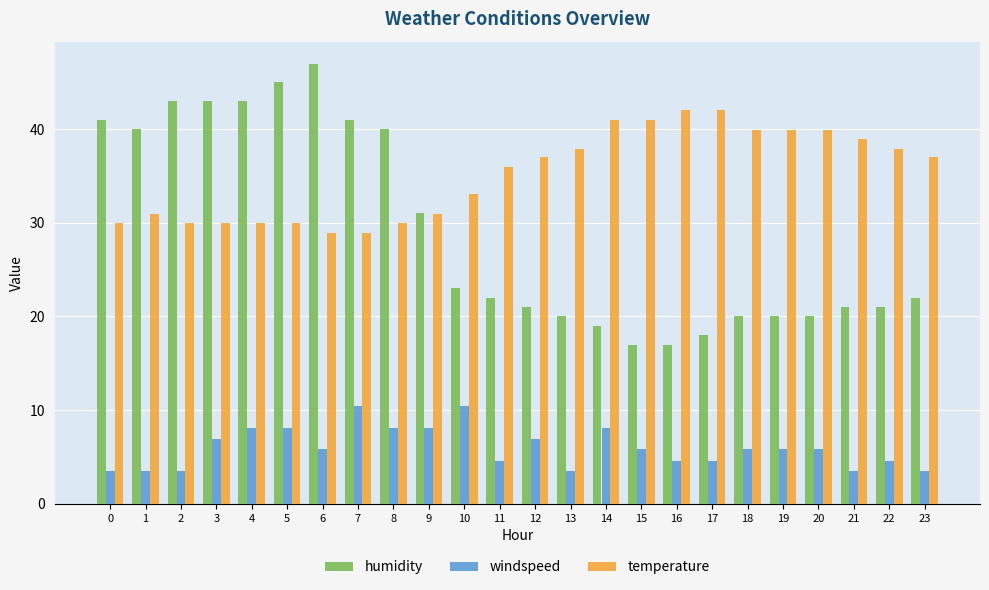

List the series in order of their peak value, lowest first.

windspeed, temperature, humidity